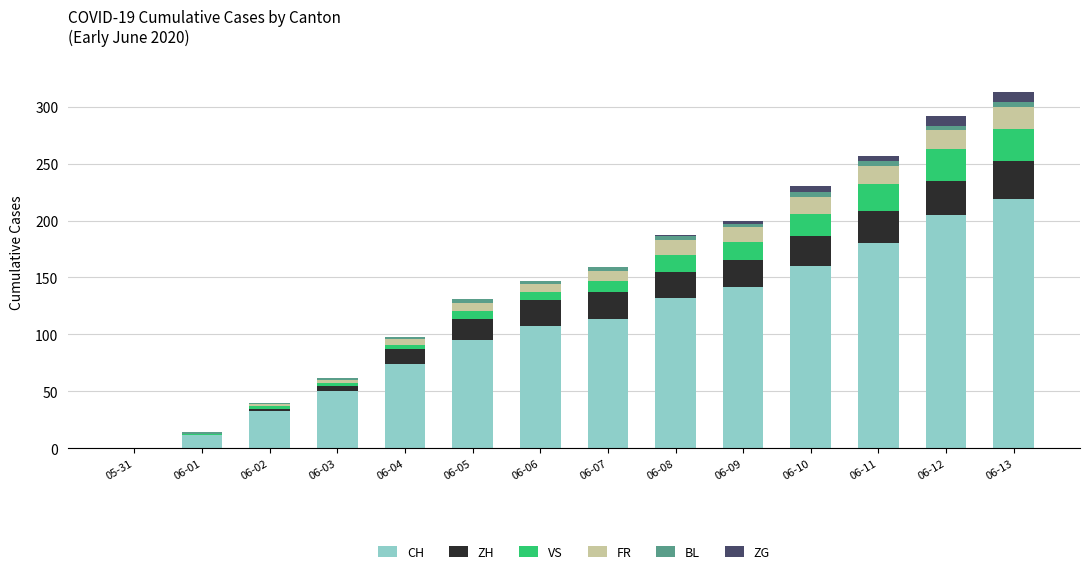

At which label does CH reach its peak?

06-13